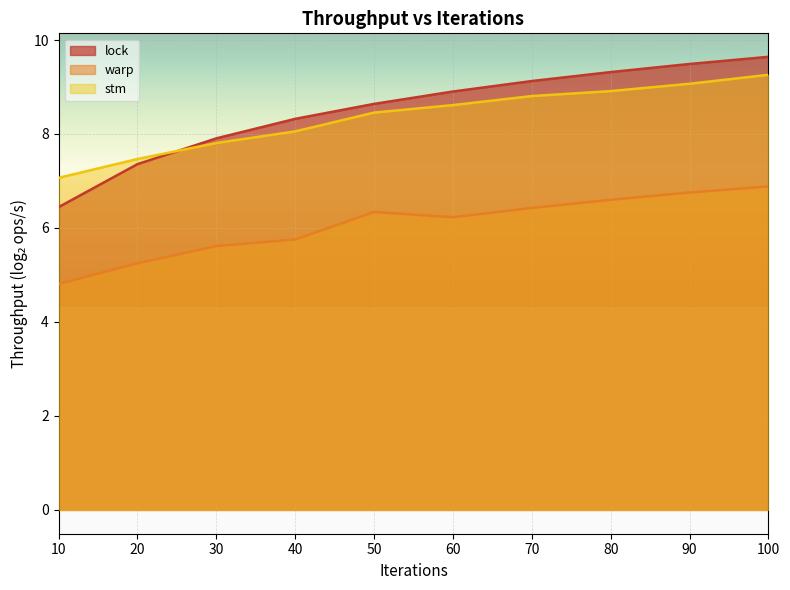

How many times do stm and lock cross each other?

1